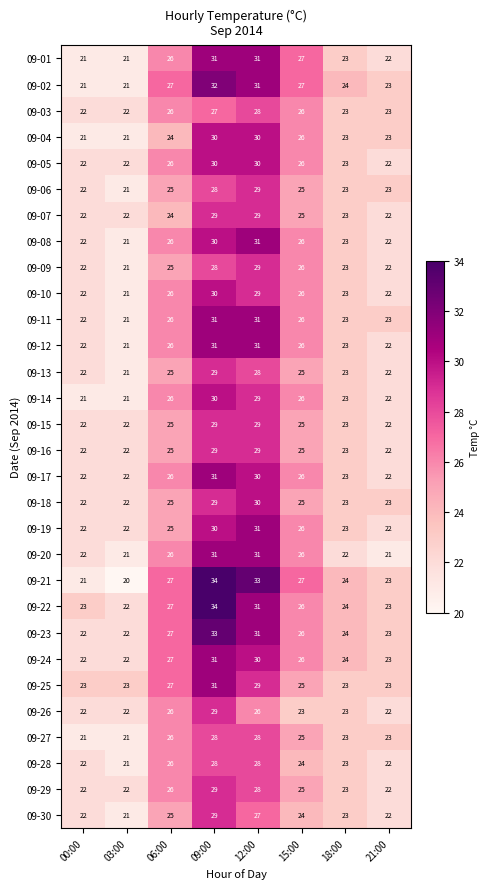

Is it true that 09-23 equals 47 at 12:00?

False